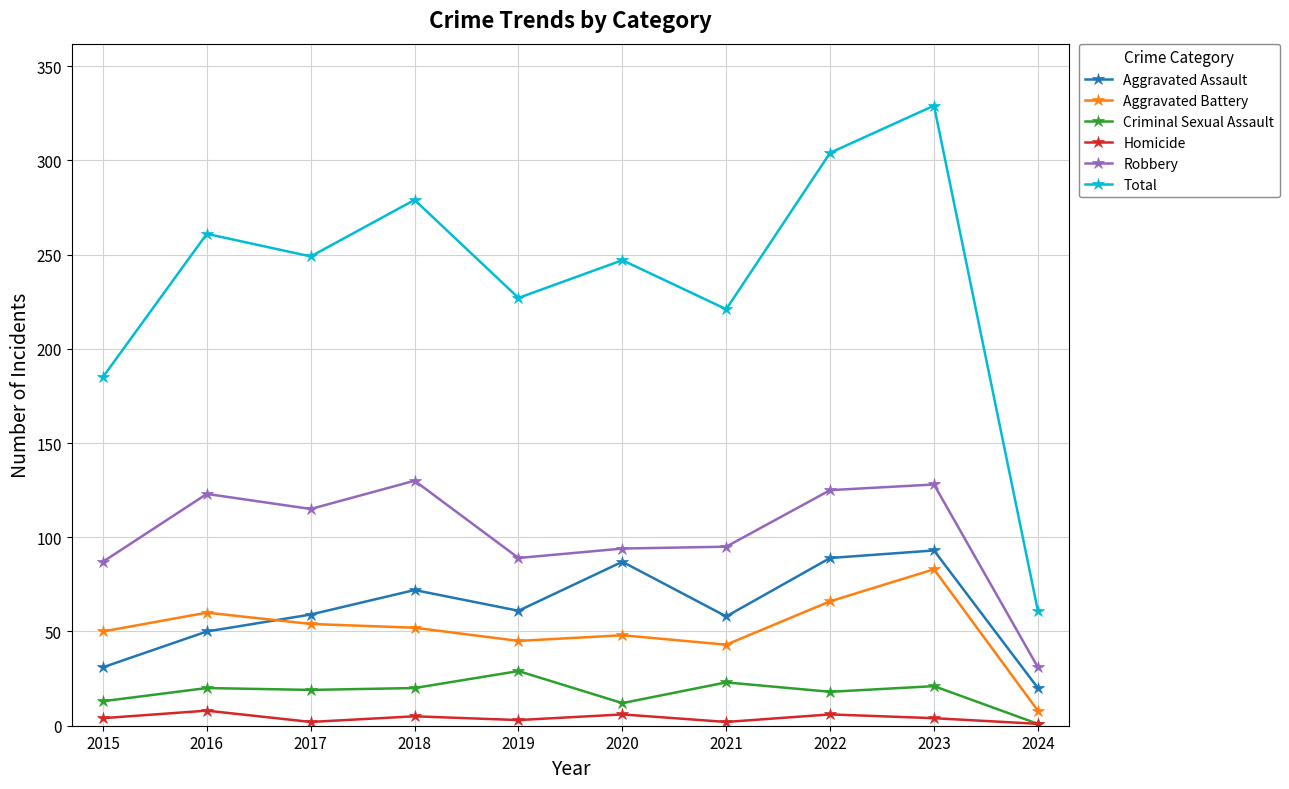

What is the maximum value shown in the chart?

329